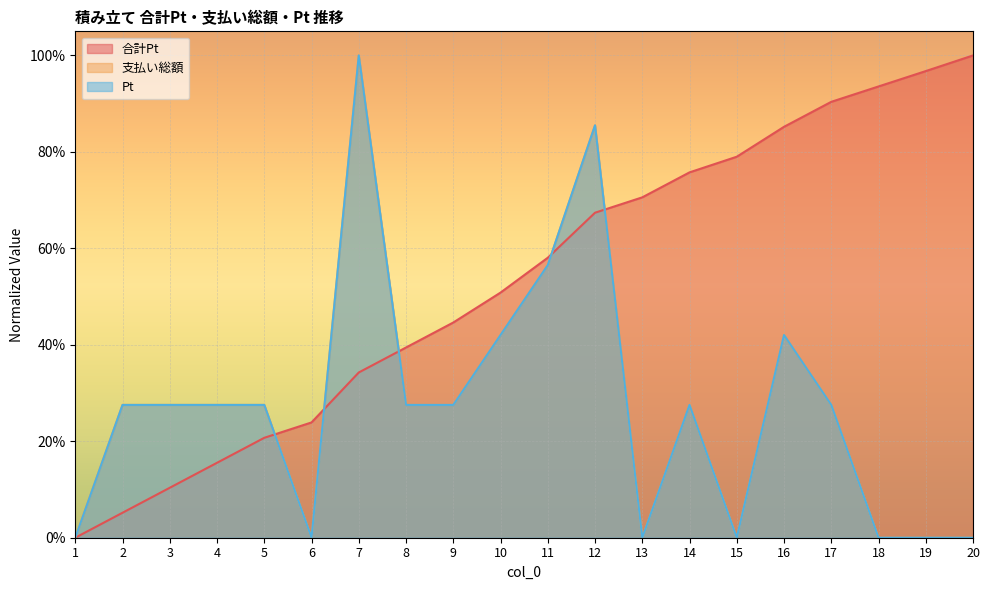

At 20, list the series in order from largest to smallest.

合計Pt, 支払い総額, Pt